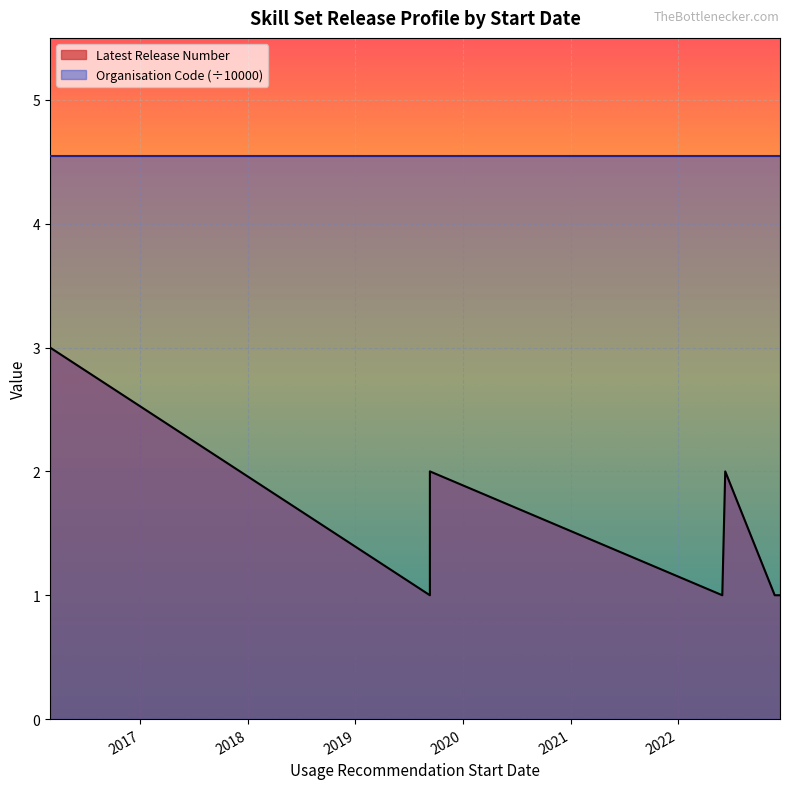

What is the smallest value displayed?

1.0